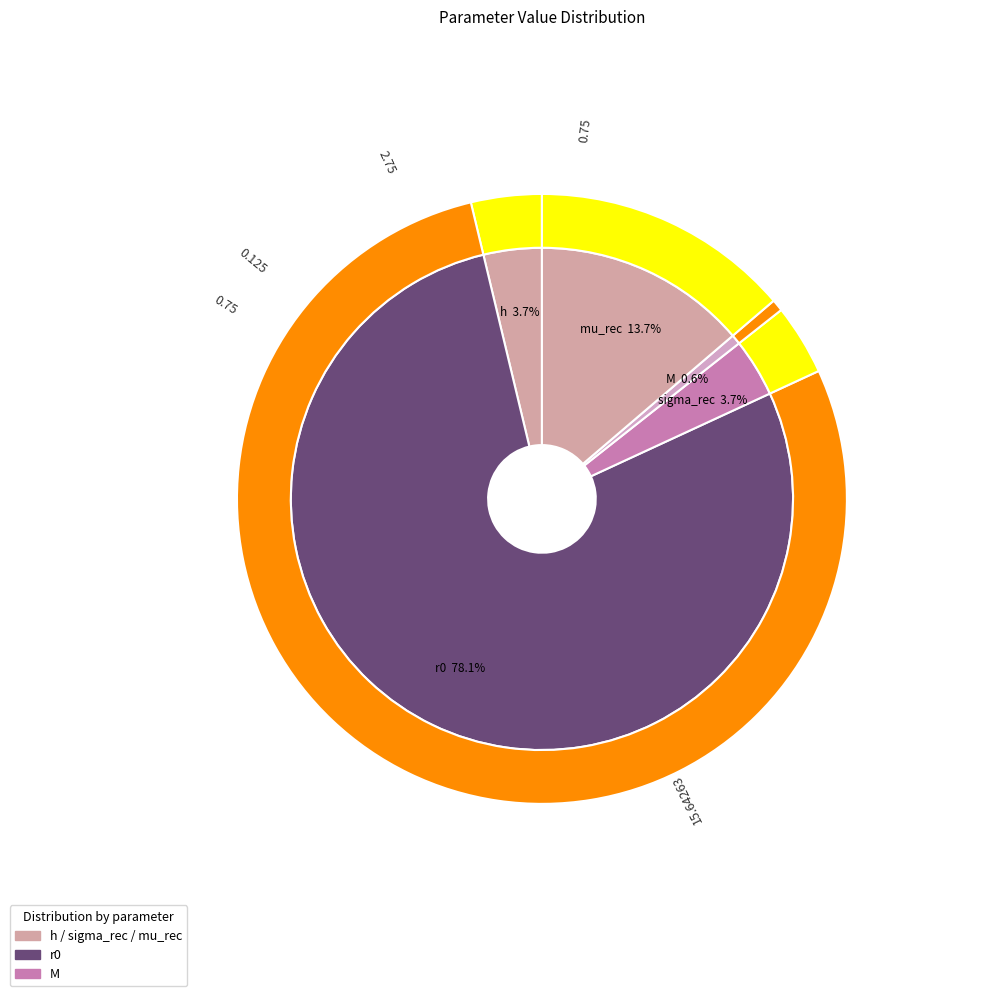

What is the total percentage of mu_rec and r0?

91.9%